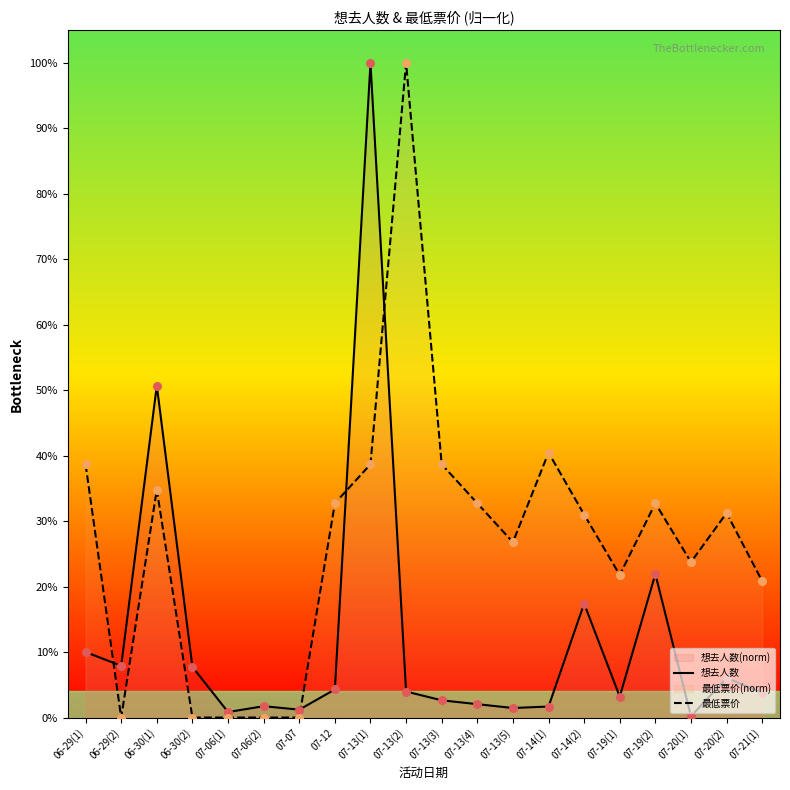

What is the total value across all series at 07-13(5)?

28.2